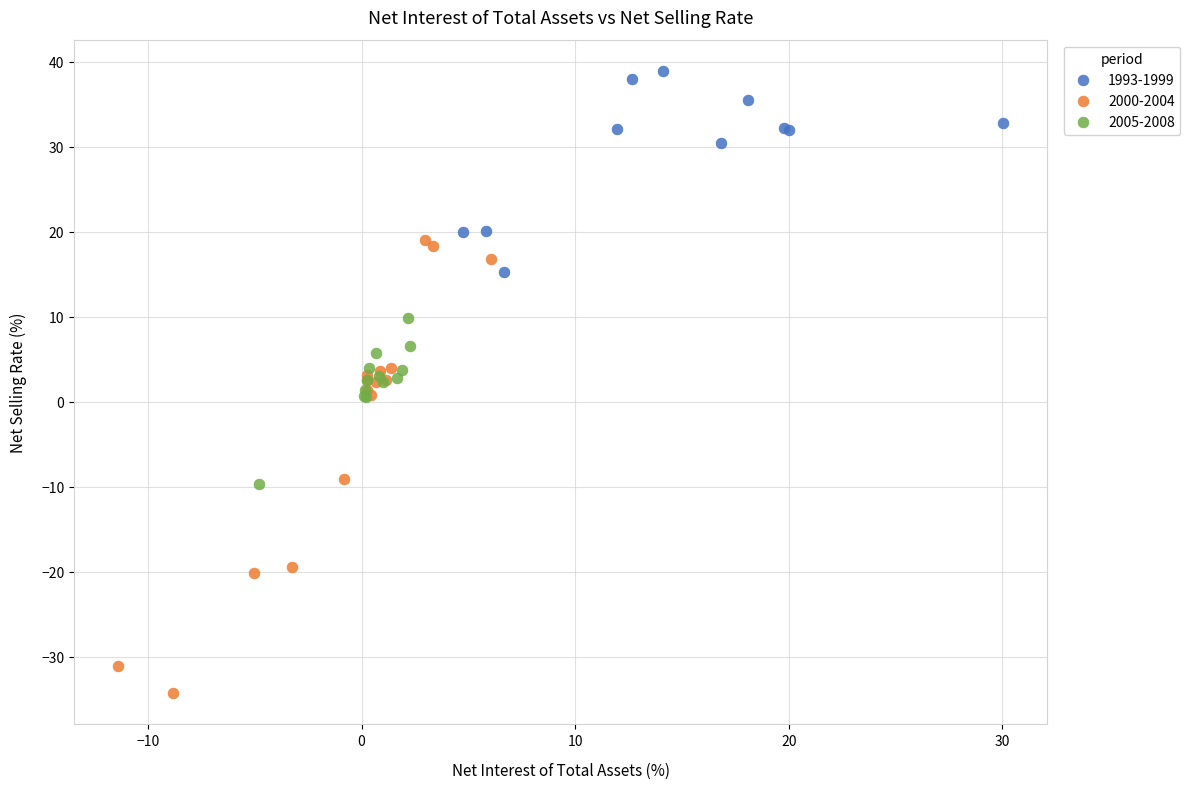

Which series reaches the minimum Y coordinate?

2000-2004